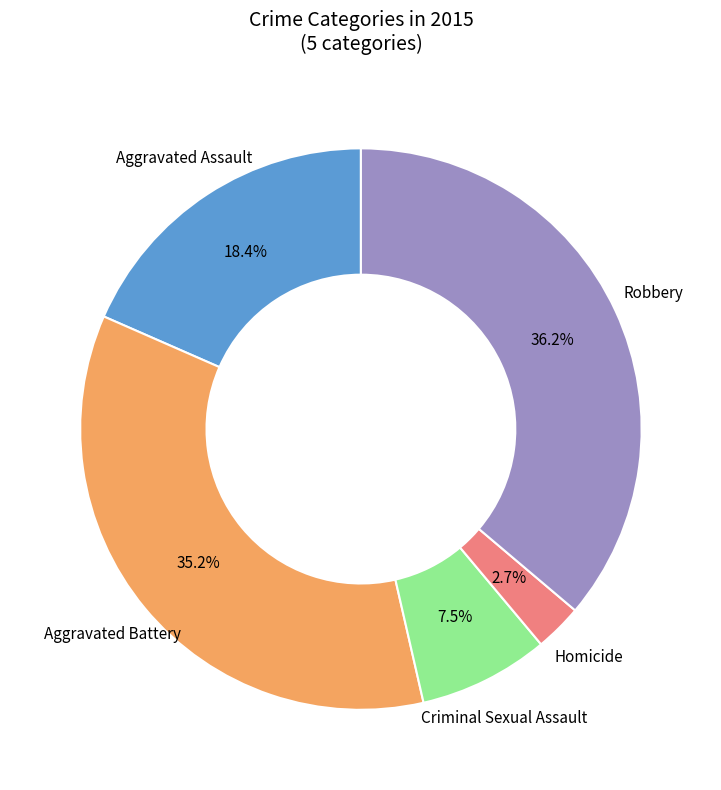

Is there a majority slice in this chart?

No